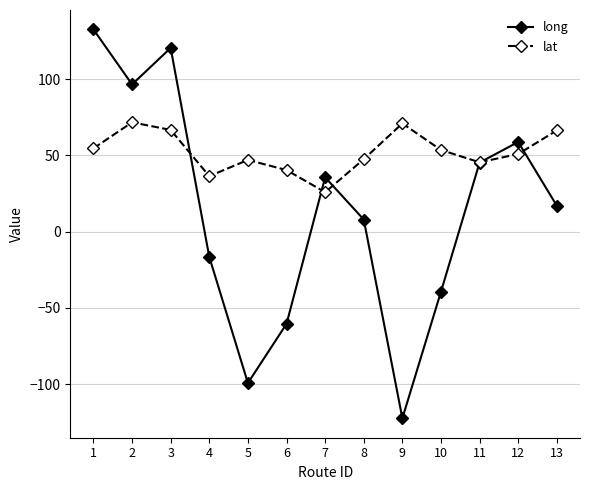

Which series ends up on top after the final intersection of lat and long?

lat